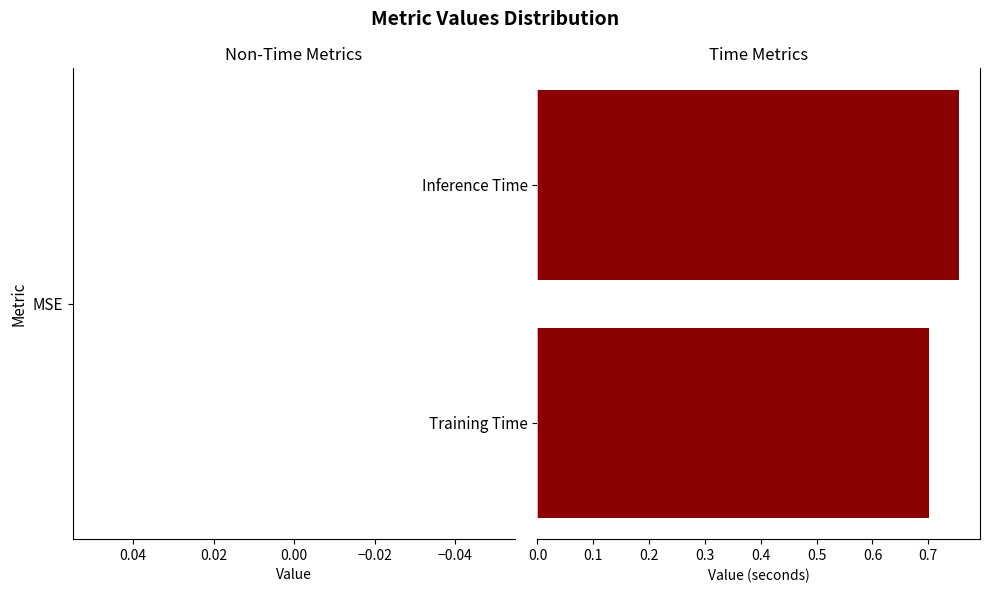

Is it true that the value at Training Time is 0.7?

True